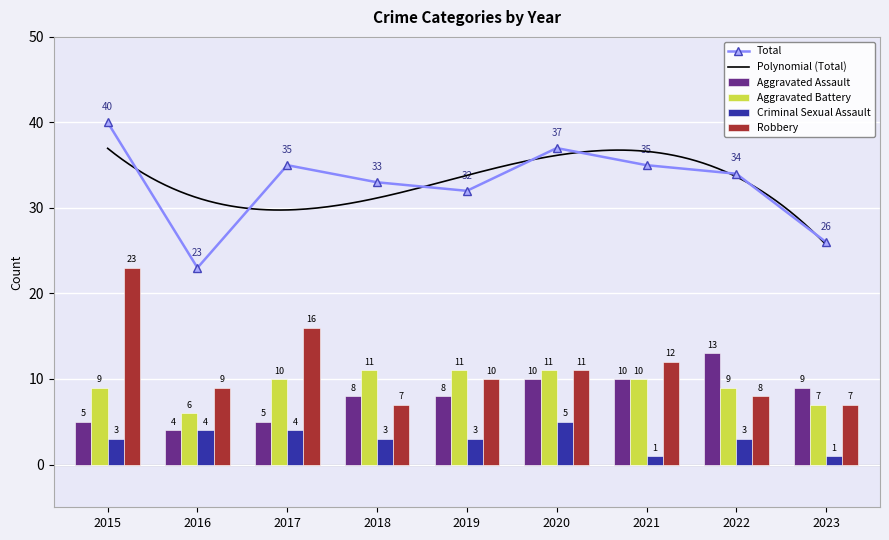

True or false: Total has a value of 13 at 2023.

False